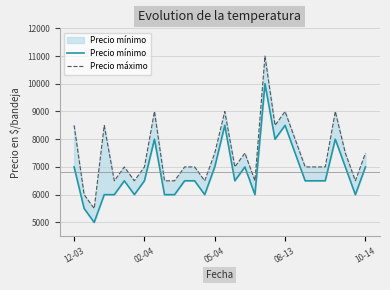

What is the difference between the highest and lowest values at 24?

500